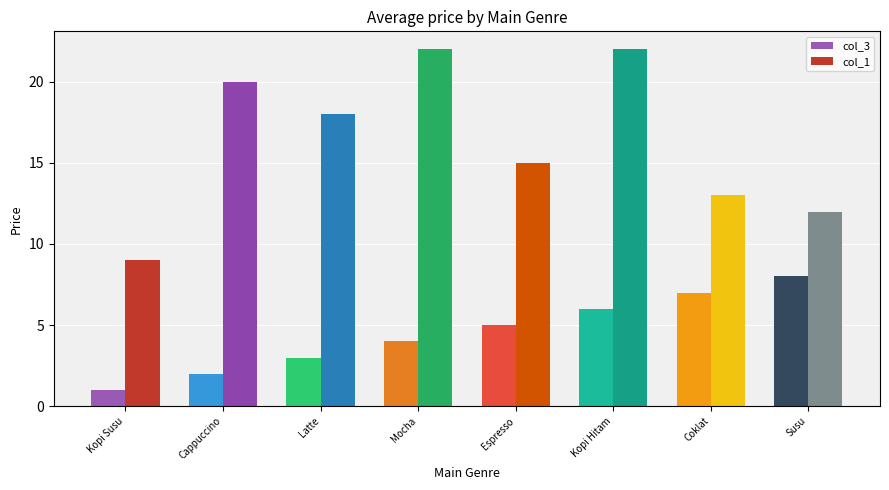

Which series has the largest range (max minus min)?

col_1